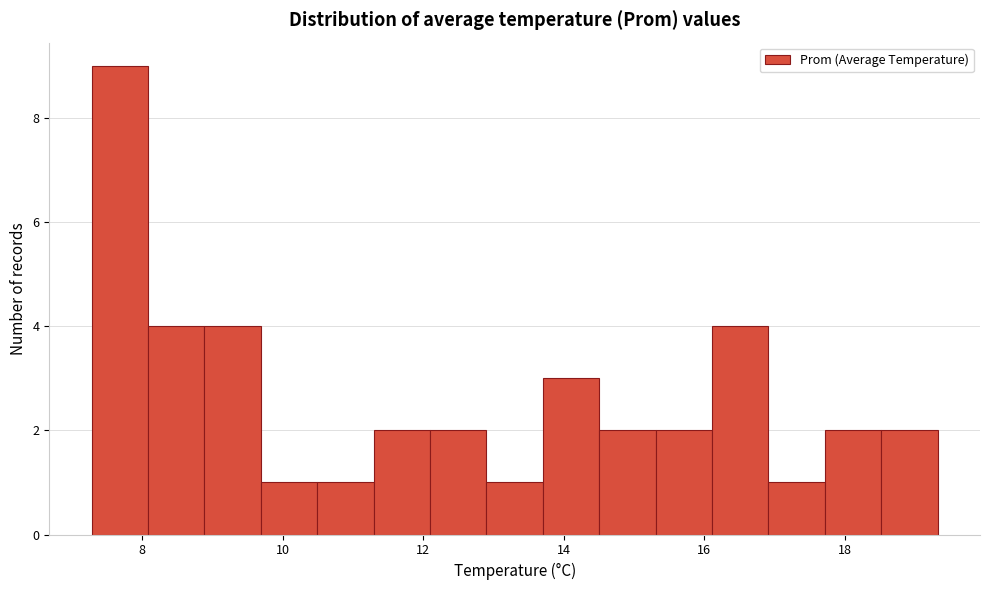

Reading left to right, transcribe this chart: for each bar, give the range it covers on the x-axis and its height. Neither the bar edges nor the heights are printed on the chart, so give them approximately, as read against the axes.

7.2 to 8.0: 9
8.0 to 8.8: 4
8.8 to 9.6: 4
9.6 to 10.4: 1
10.4 to 11.2: 1
11.2 to 12.0: 2
12.0 to 13.0: 2
13.0 to 13.8: 1
13.8 to 14.6: 3
14.6 to 15.4: 2
15.4 to 16.2: 2
16.2 to 17.0: 4
17.0 to 17.8: 1
17.8 to 18.6: 2
18.6 to 19.4: 2